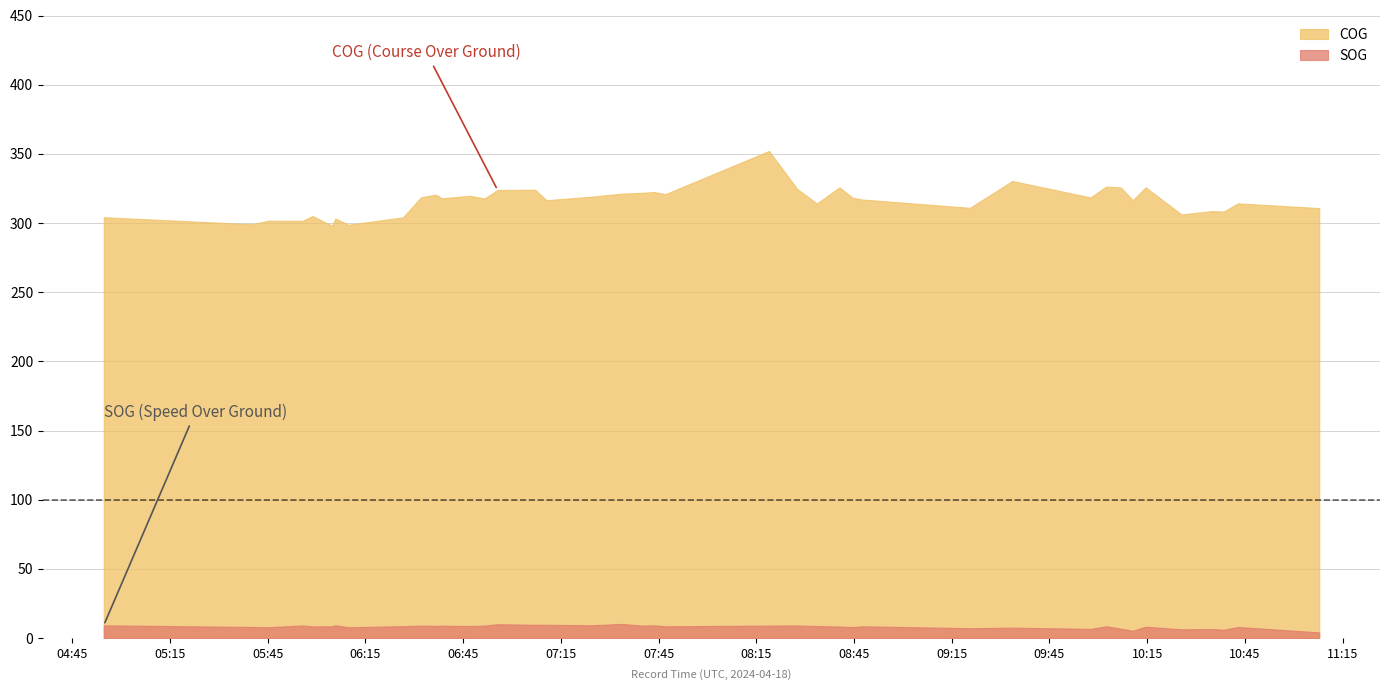

At which label does COG reach its peak?

2024-04-18 08:18:53